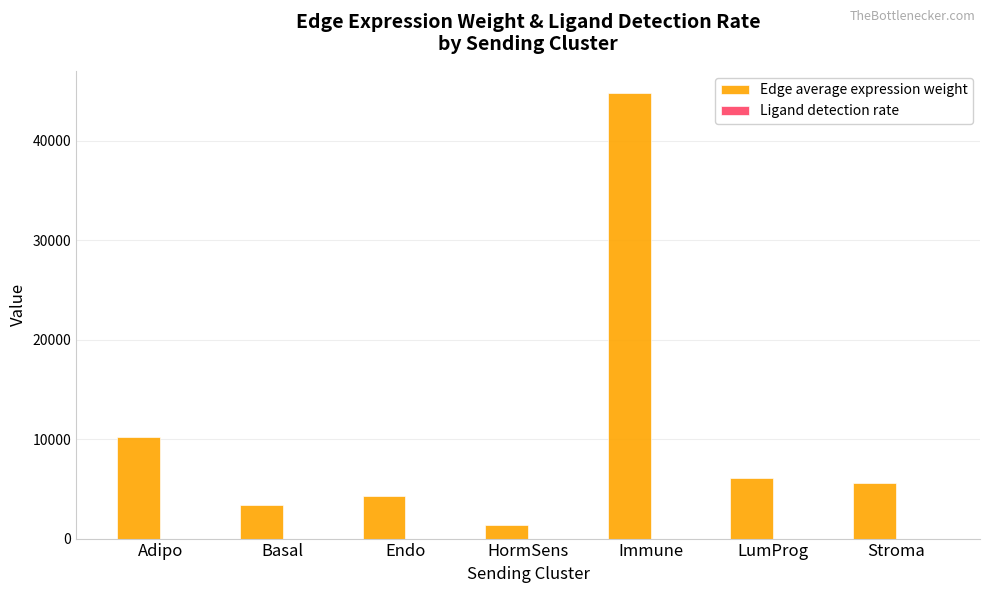

Between Adipo and HormSens, which series saw the biggest shift?

Edge average expression weight